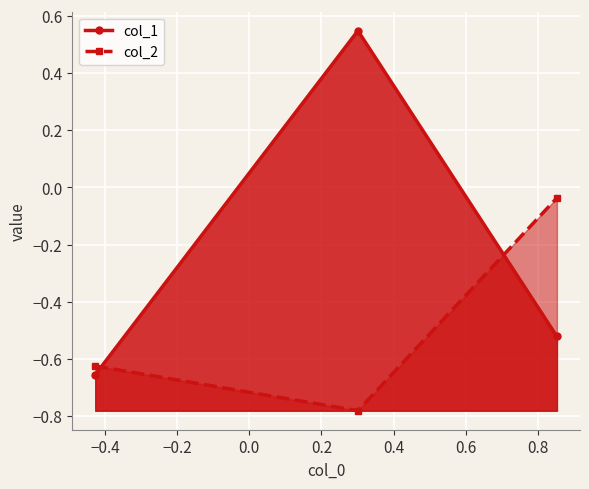

Reading left to right, list all the values displayed in this chart.

col_1: -0.7	0.5	-0.5
col_2: -0.6	-0.8	-0.0